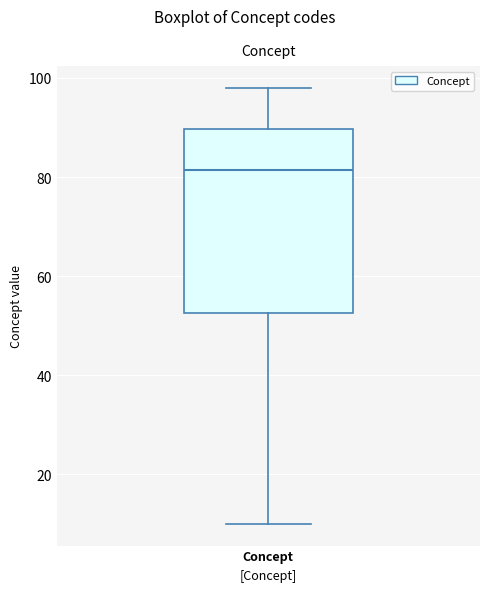

Where is the upper edge of the box for Concept on the y-axis? The values are not printed on the chart, so give them approximately, as read against the axis.

90